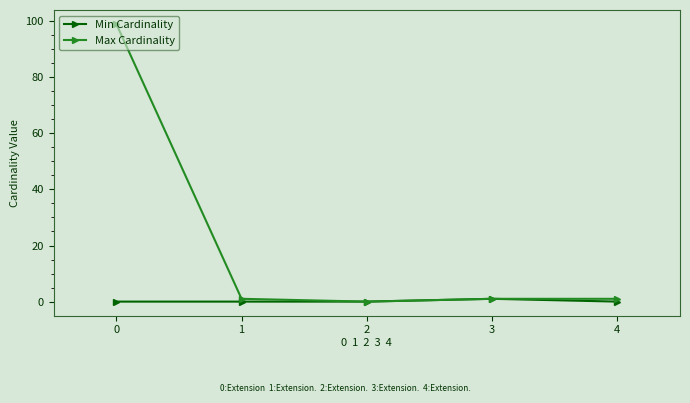

Is it true that Max Cardinality equals 1 at 4?

True